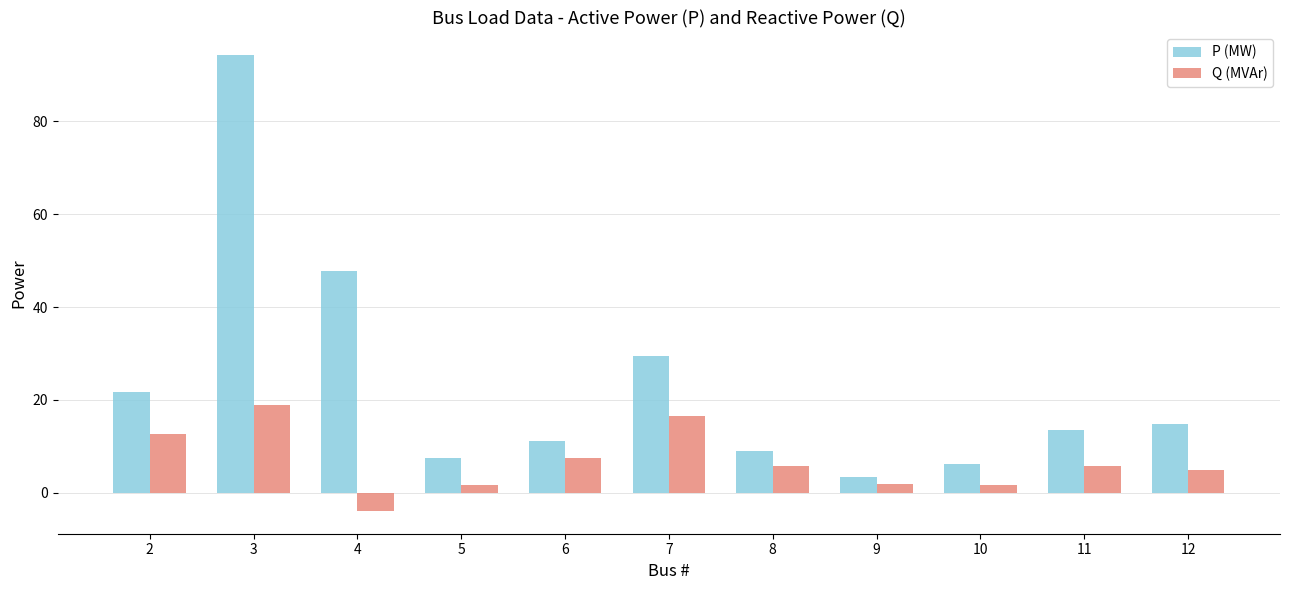

What is the difference between the Q (MVAr) values at 6 and 3?

11.5